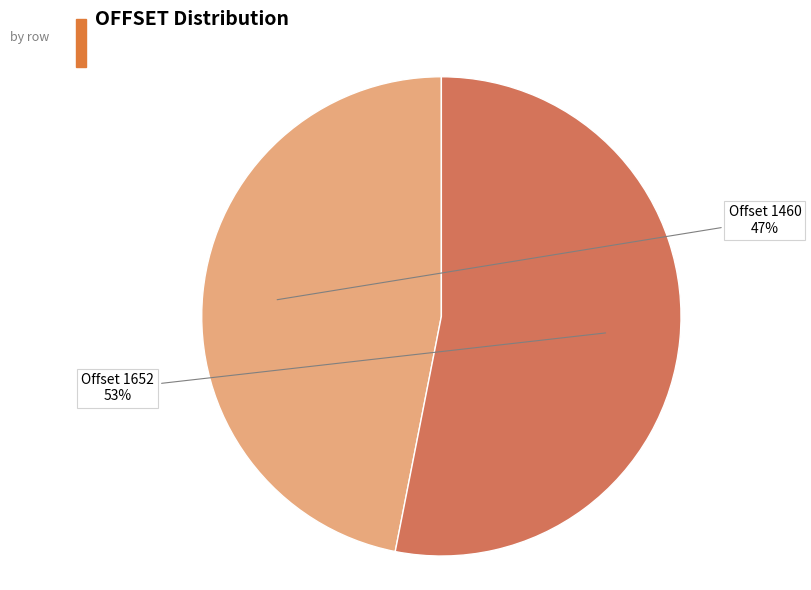

What percentage is the Offset 1460 slice, to the nearest percent?

47%